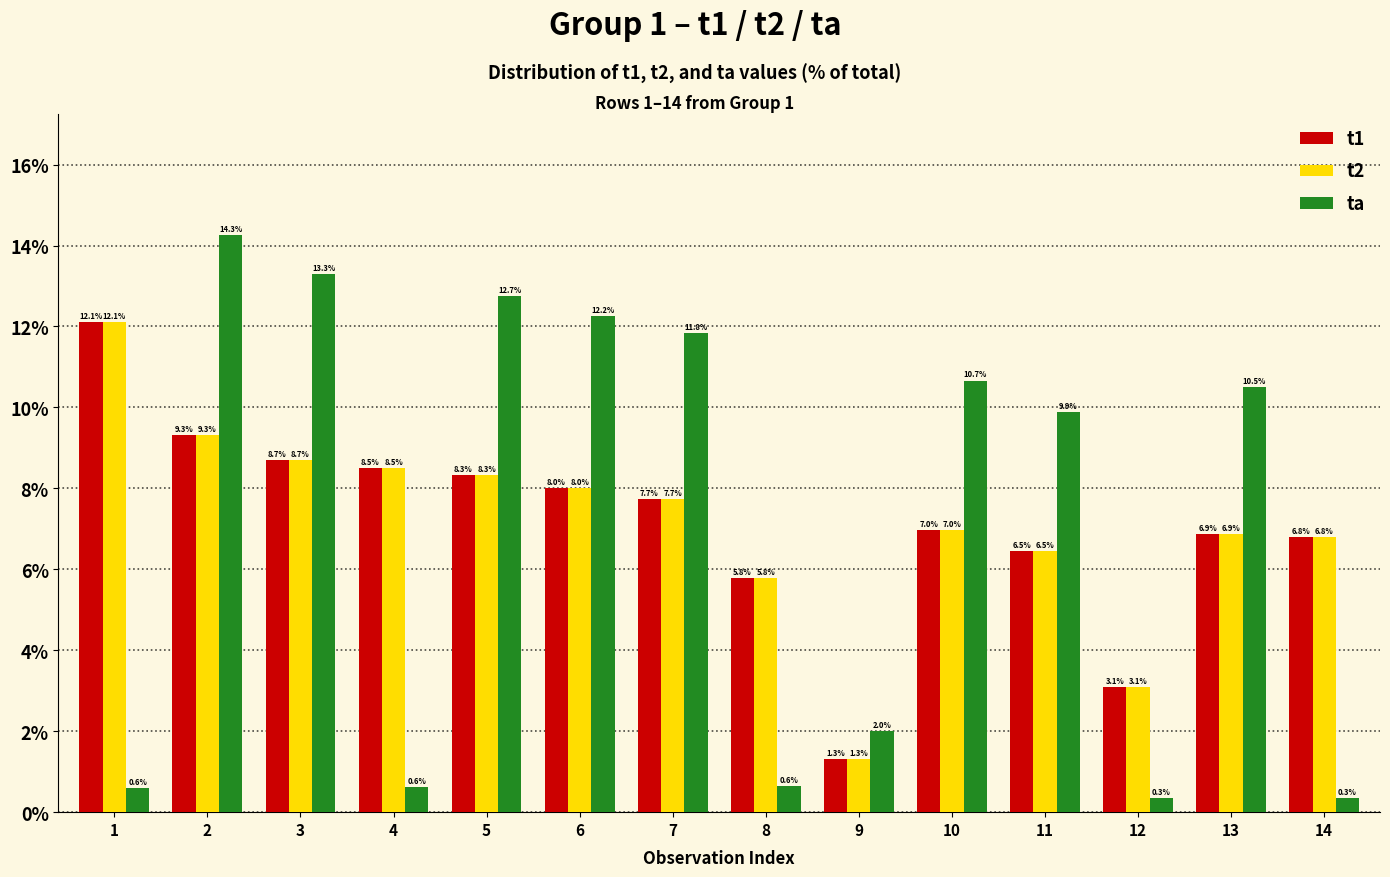

List the labels in order of t1 value, smallest first.

9, 12, 8, 11, 14, 13, 10, 7, 6, 5, 4, 3, 2, 1